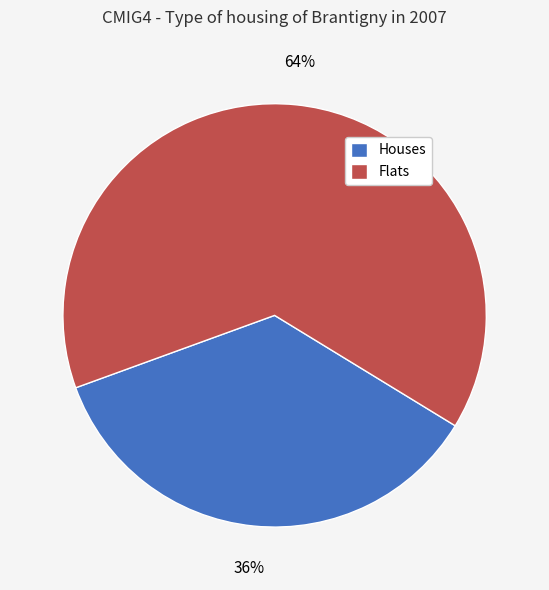

Between Flats and Houses, which is larger?

Flats